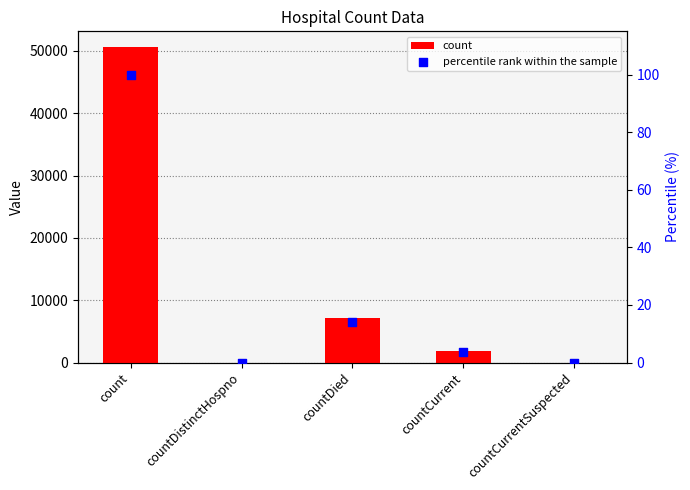

Is the value of count at countCurrentSuspected greater than the value of percentile rank within the sample at countCurrent?

No